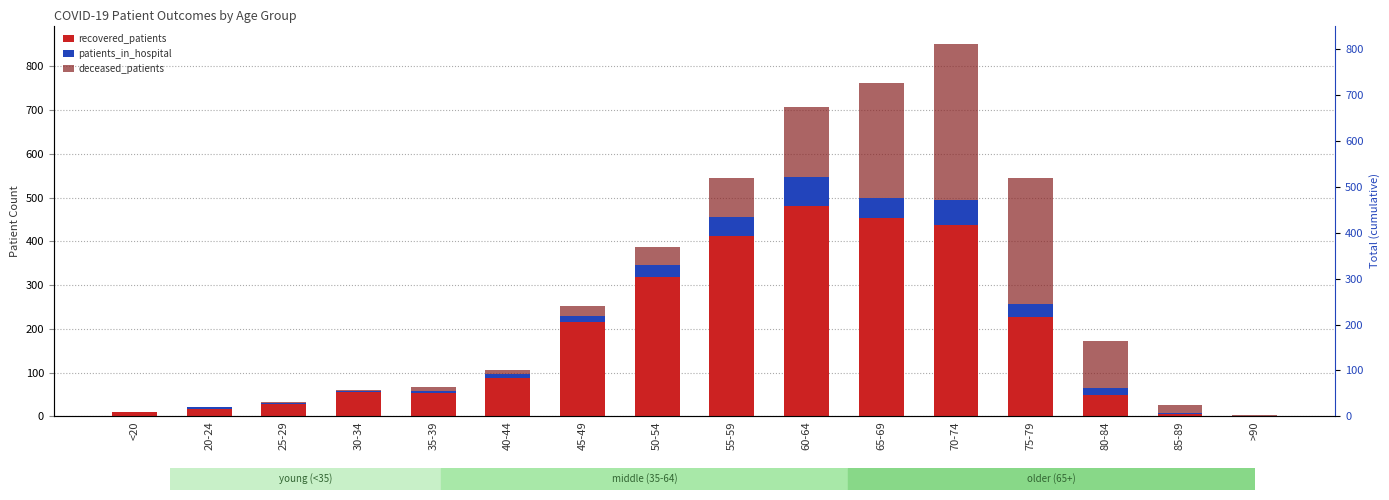

What are all the series names shown in the legend?

recovered_patients, patients_in_hospital, deceased_patients